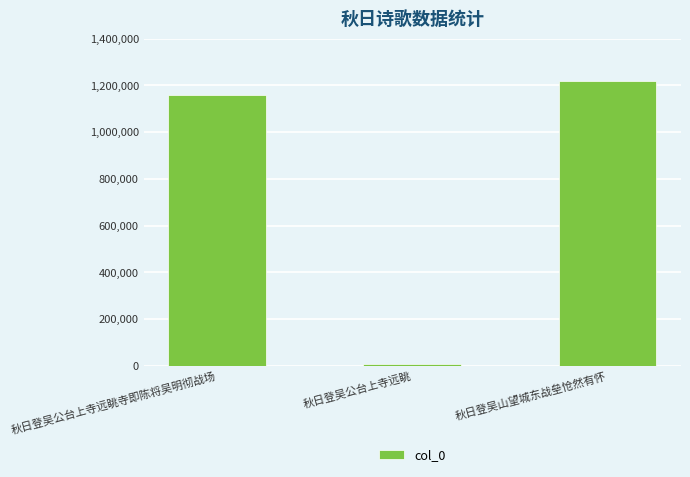

Reading right to left, extract all data points from this chart.

1217966	7885	1158654